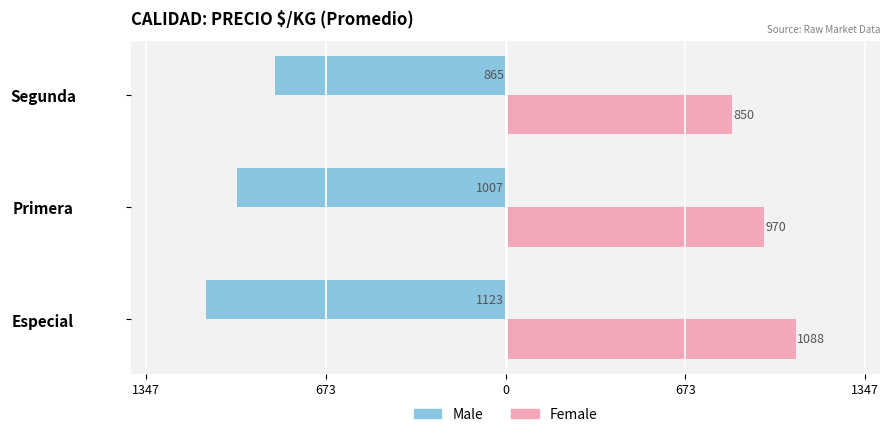

What are all the series names shown in the legend?

Male, Female